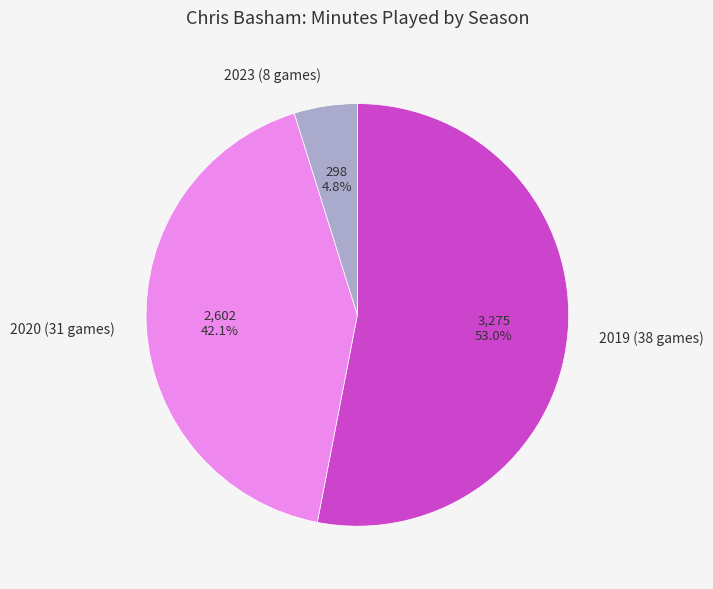

What percentage do 2020 (31 games) and 2019 (38 games) together represent?

95.2%